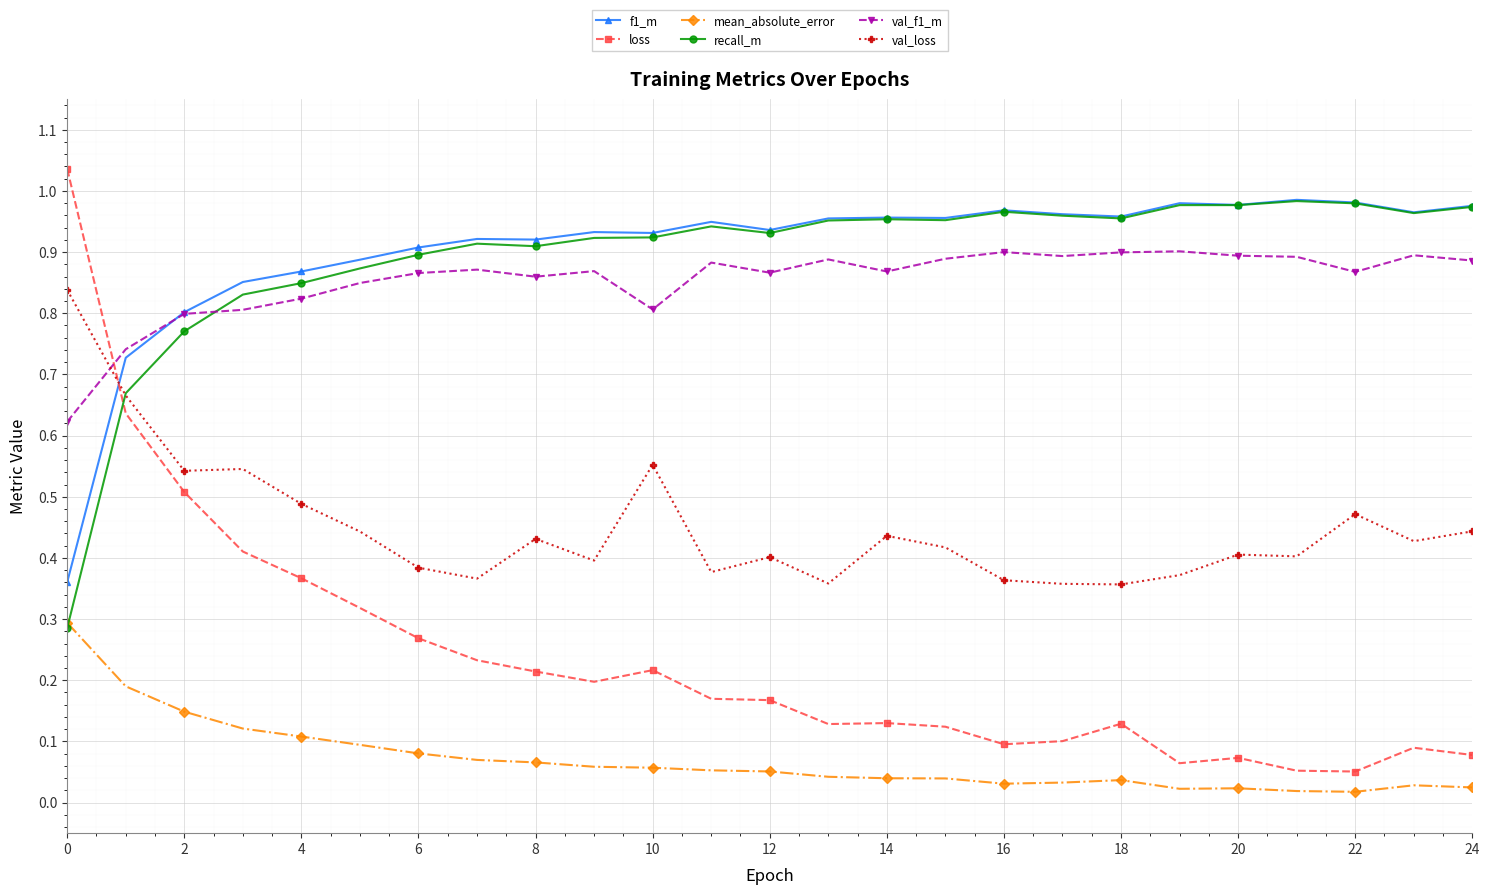

True or false: mean_absolute_error and val_loss intersect in this chart.

False